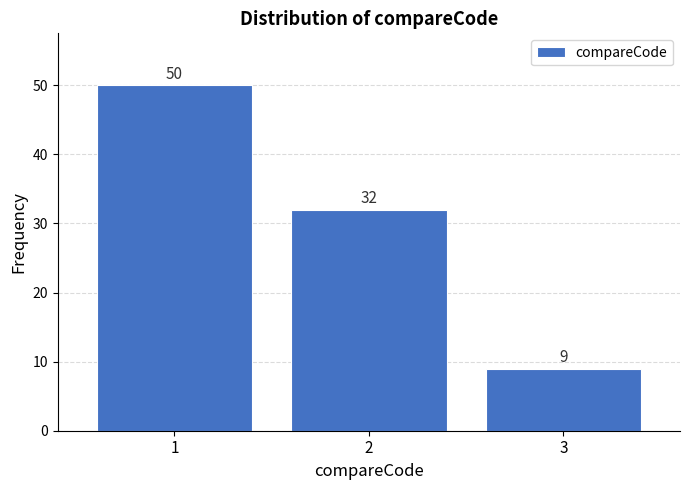

Reading left to right, transcribe all the data shown in this chart.

50	32	9